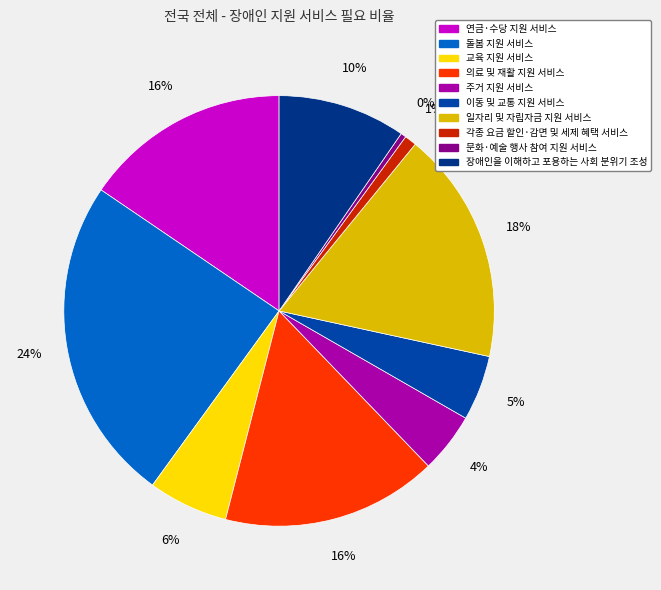

Is it true that 주거 지원 서비스 is 1% of the pie?

False